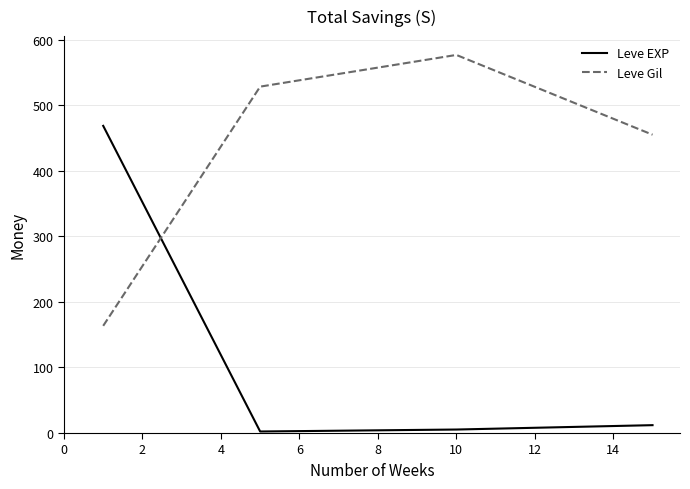

What is the difference between the maximum and minimum values in the Leve Gil series?

413.2